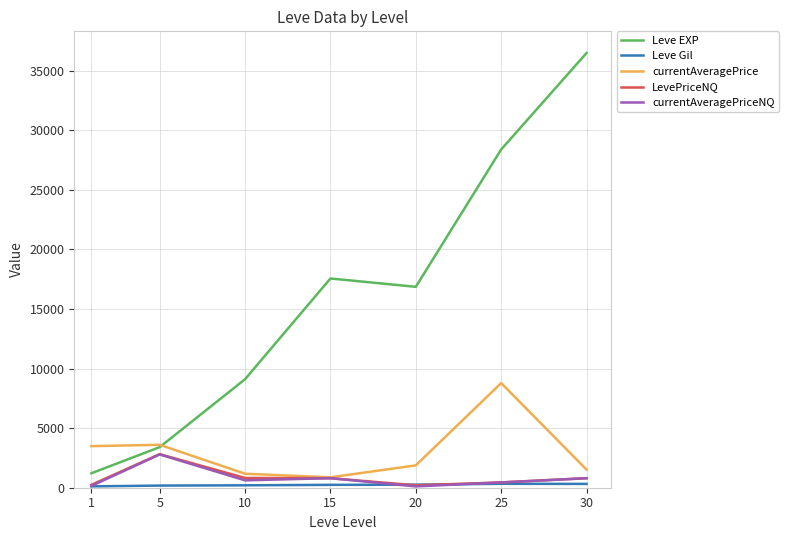

The Leve EXP series shows 36492.5 at 30. True or false?

True